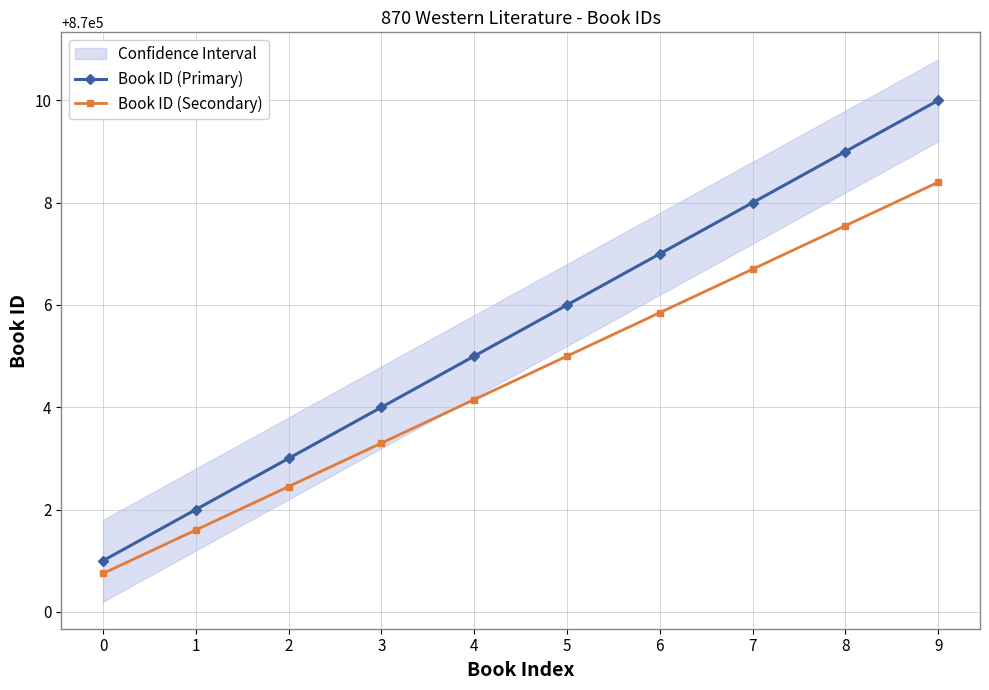

Does the chart display data point markers on the line(s)?

Yes